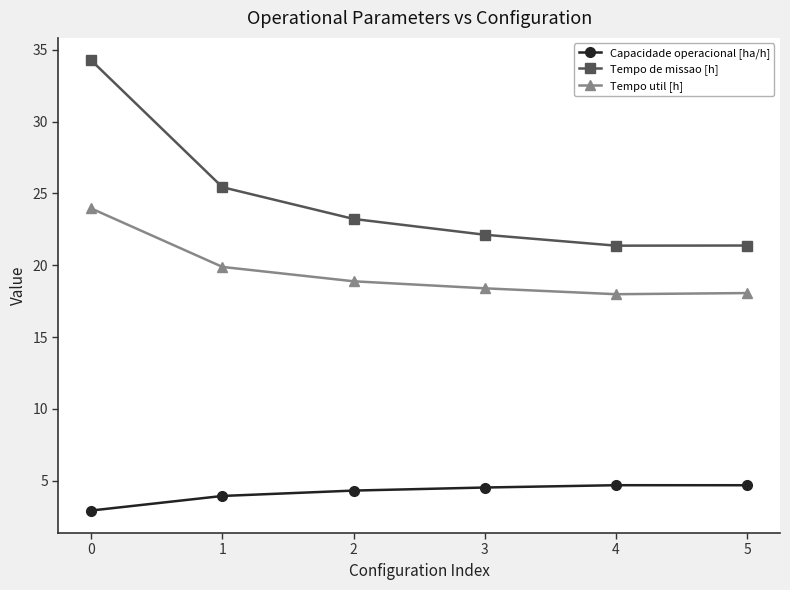

Count the number of categories in the chart.

6